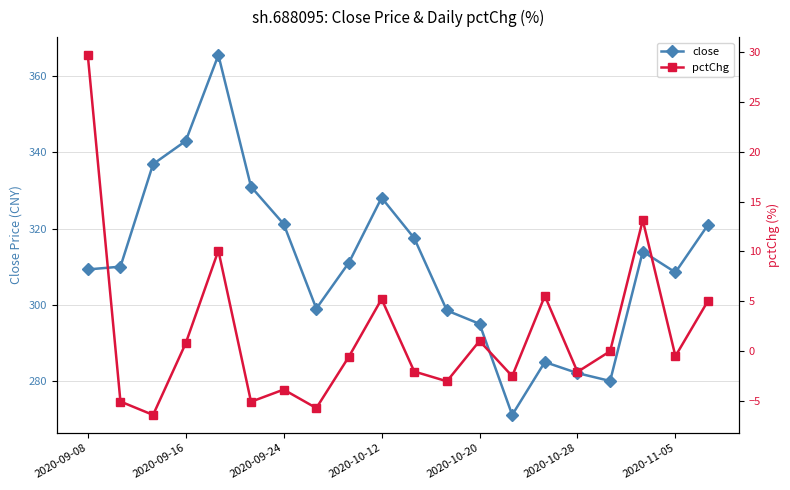

What is the lowest value of the pctChg series?

-6.4